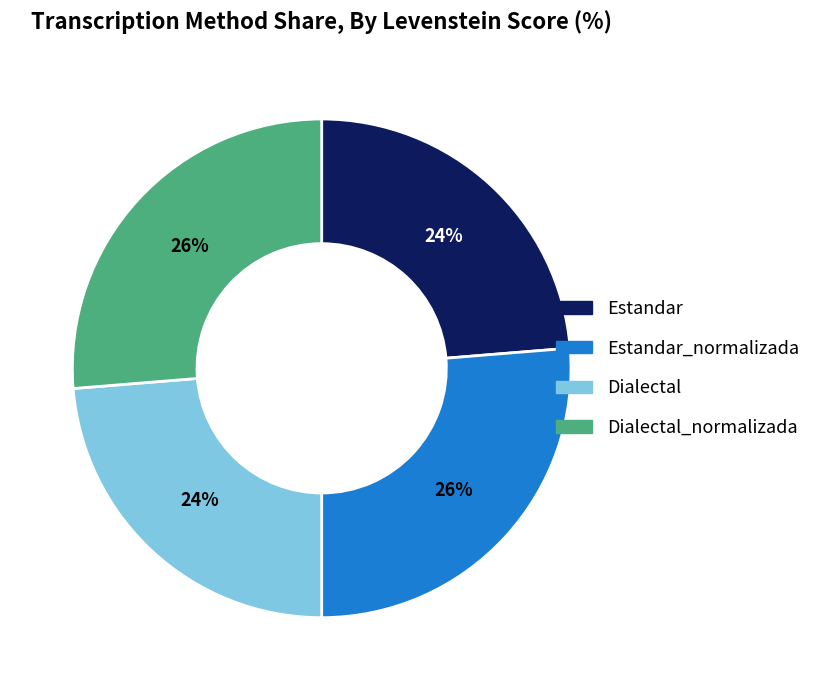

Is there any slice that represents more than half of the pie?

No